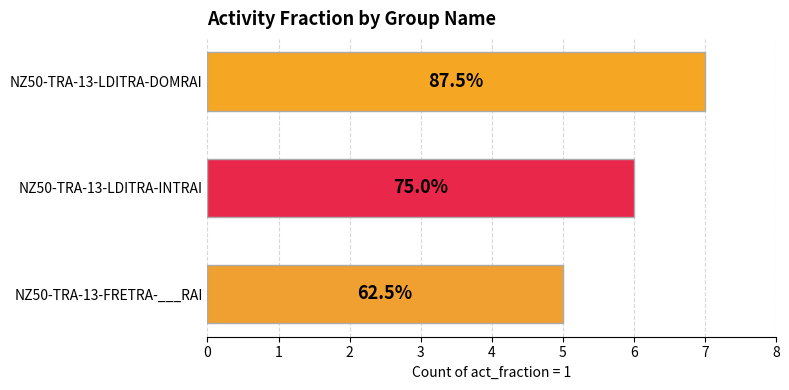

Are the bars horizontal?

Yes